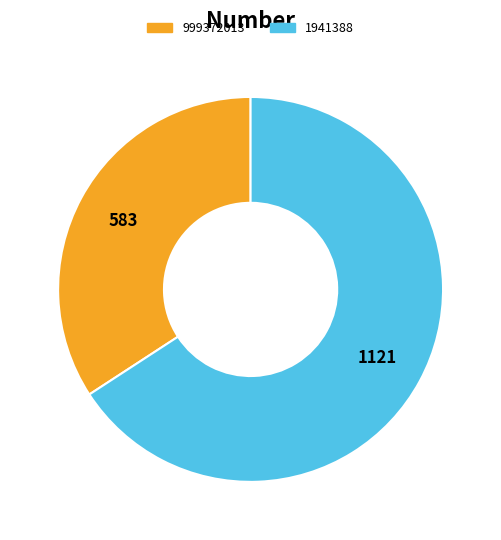

How many segments does this pie chart have?

2